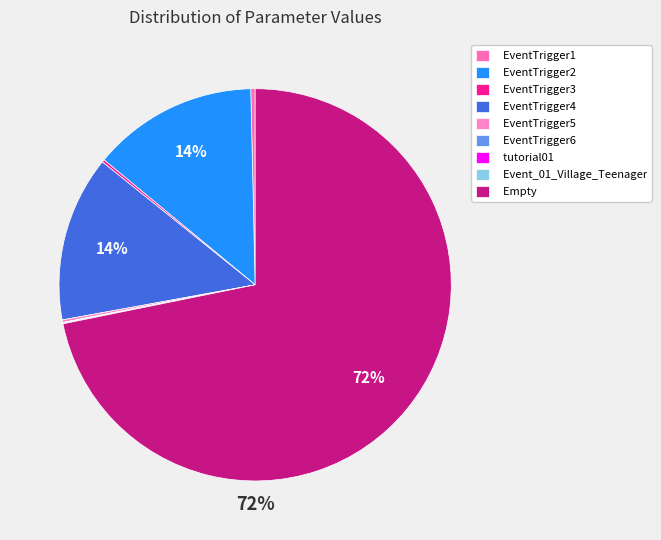

Which slice is the largest?

Empty